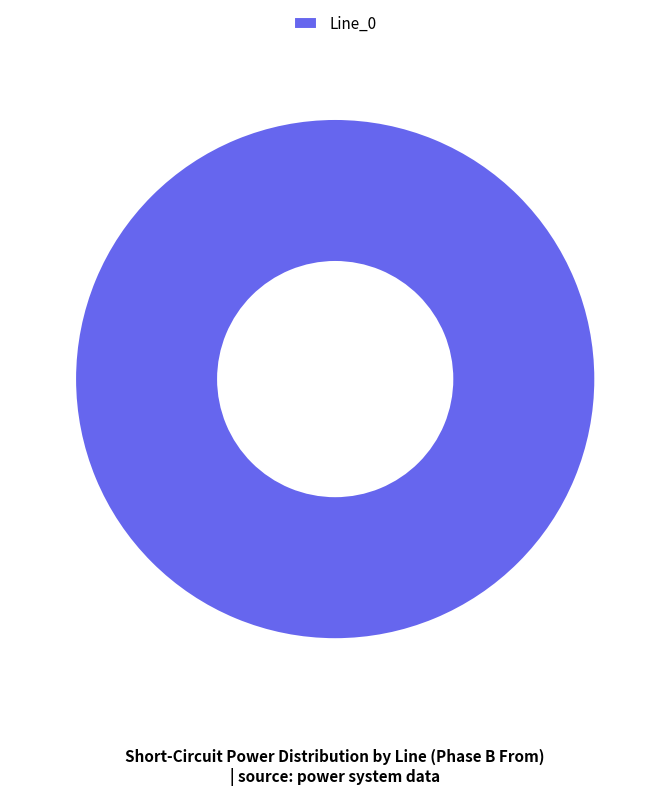

Rank the categories by value from lowest to highest.

Line_0